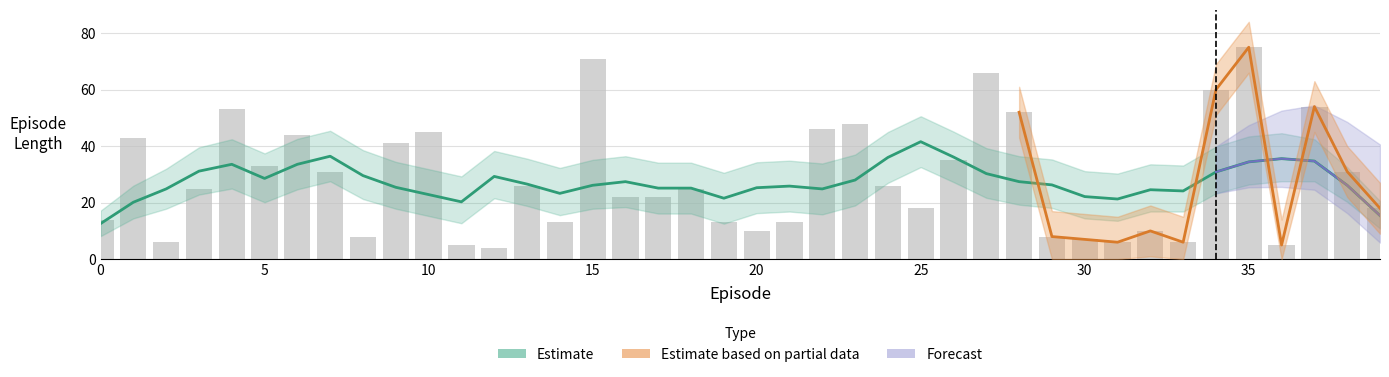

Between 10 and 29, which is larger?

29